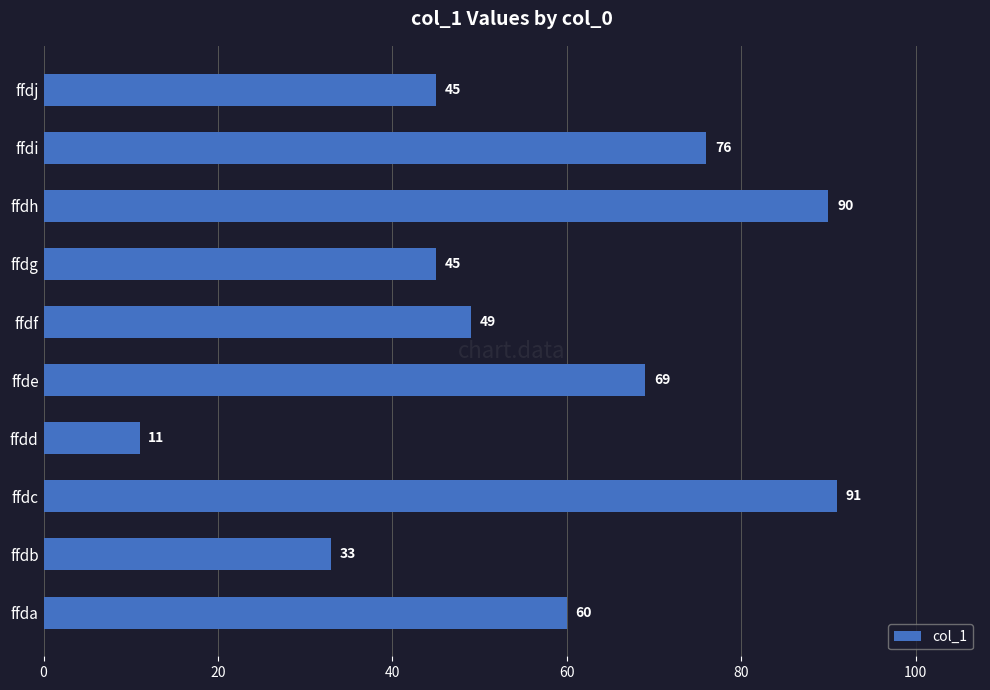

At which label is the value closest to 51?

ffdf